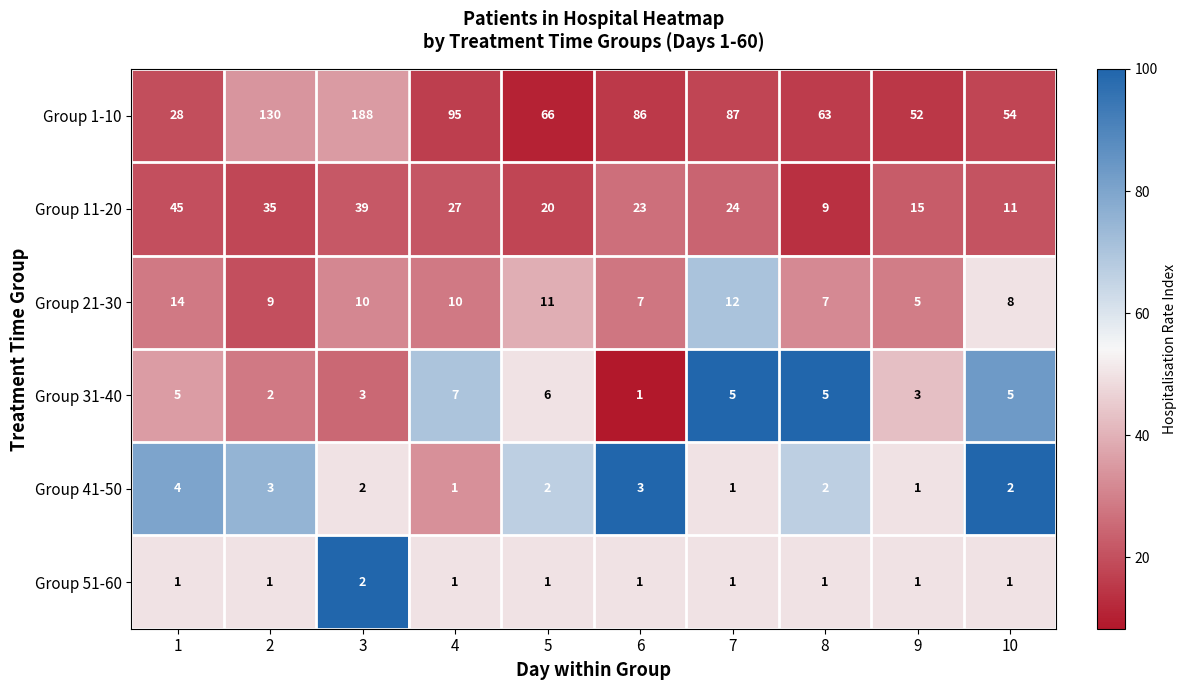

What is the minimum value shown in the chart?

1